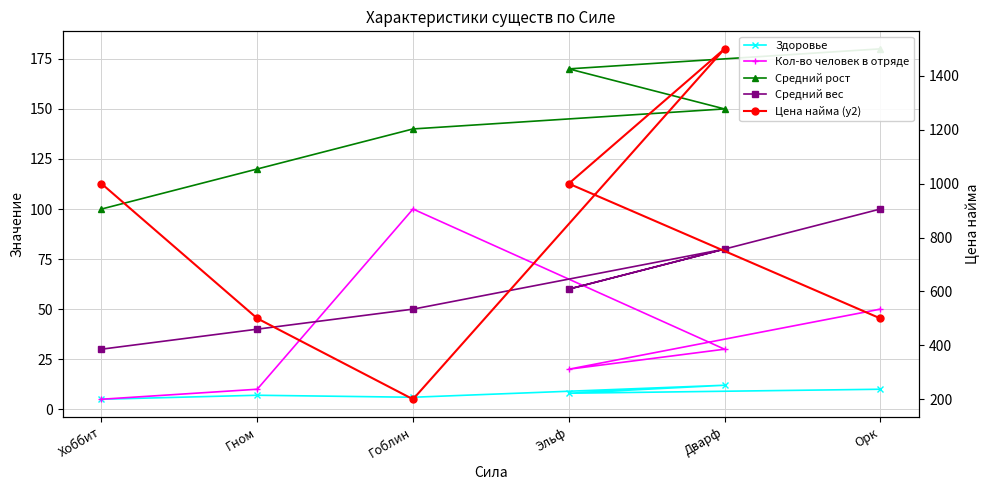

What is the label of the 1st point from the right?

Хоббит